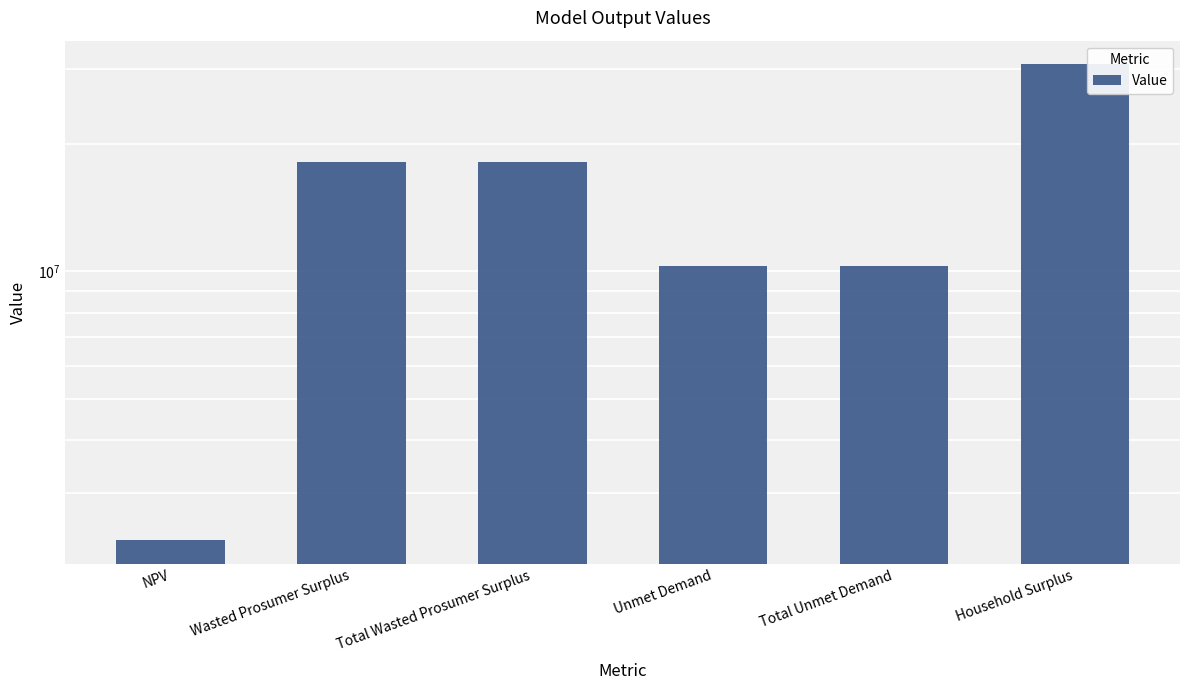

Reading left to right, transcribe all the data shown in this chart.

NPV=2327882.2	Wasted Prosumer Surplus=18093321.8	Total Wasted Prosumer Surplus=18093321.8	Unmet Demand=10304884.7	Total Unmet Demand=10304884.7	Household Surplus=30732503.0